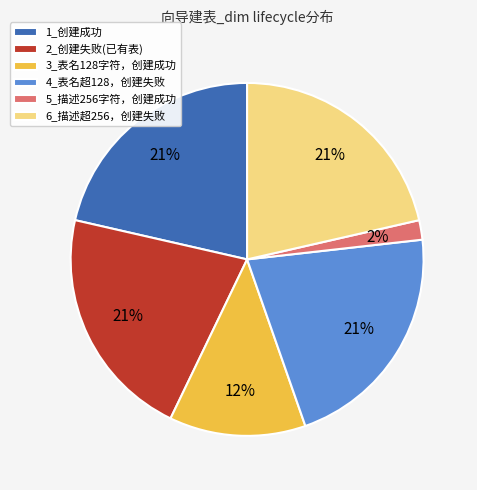

What percentage is the 6_描述超256，创建失败 slice, to the nearest percent?

21%